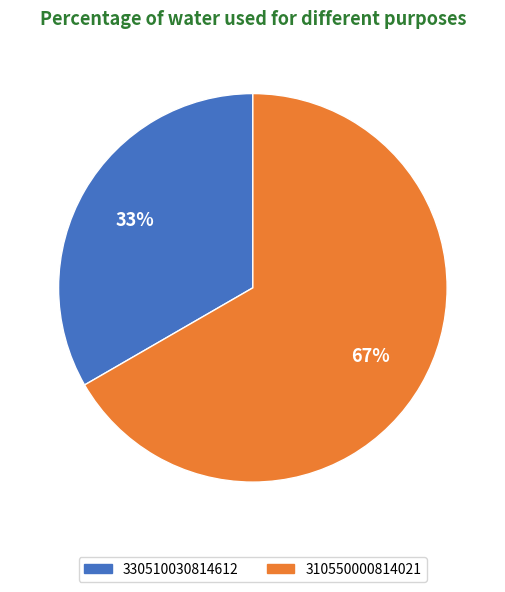

Is there any slice that represents more than half of the pie?

Yes